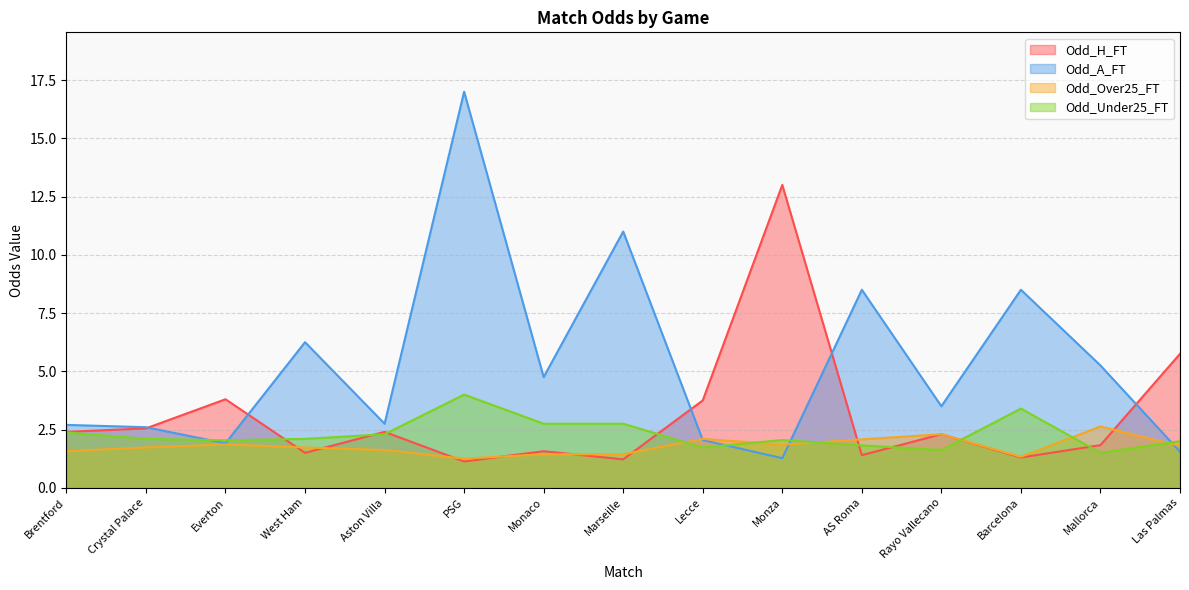

Does the chart display data point markers on the line(s)?

No